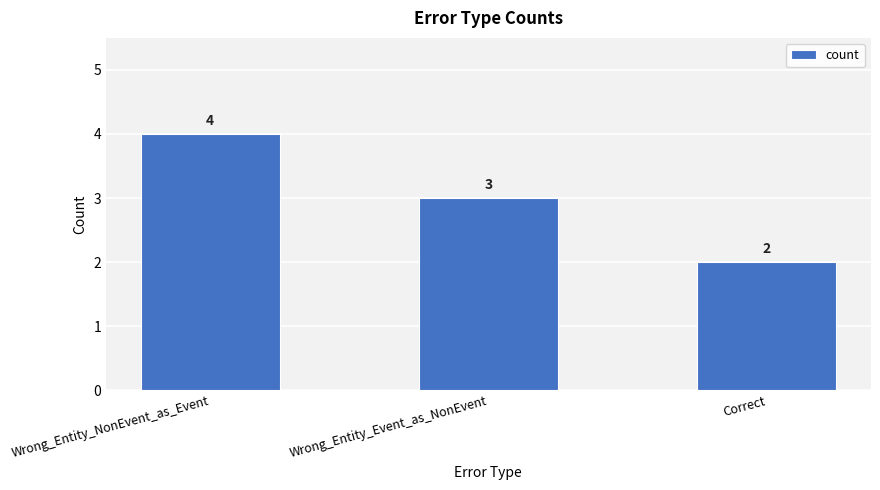

What is the difference between the maximum and minimum values?

2